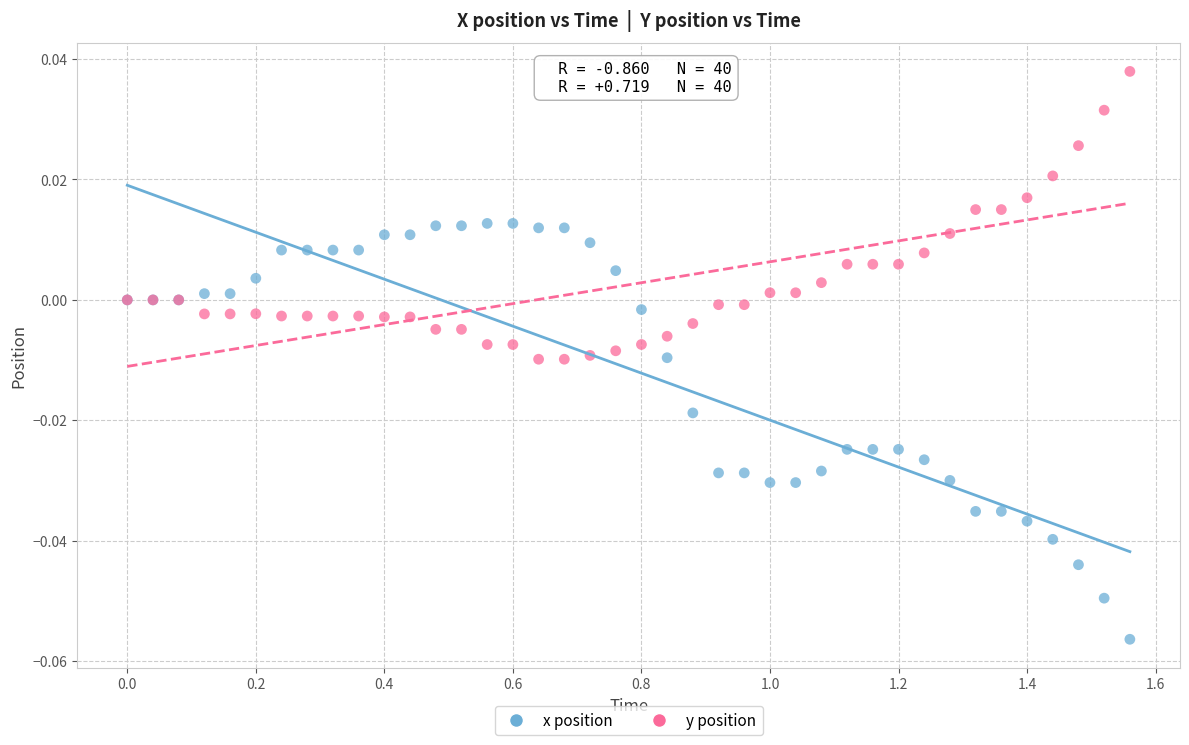

What is the X range (max minus min) for the scatter plot?

1.6